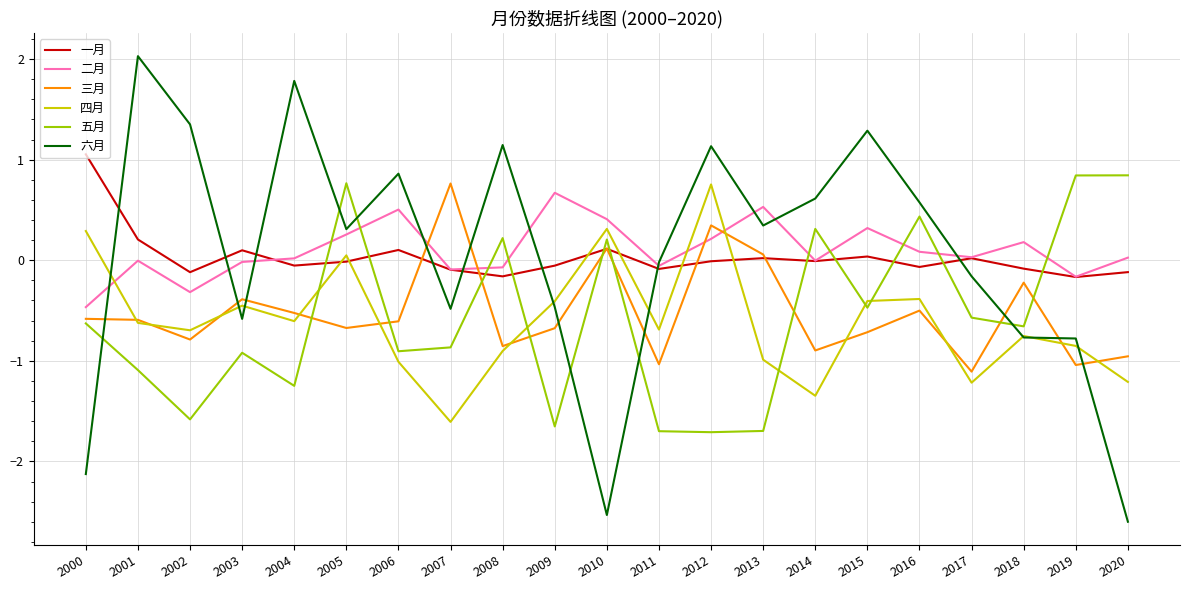

Which series has the widest spread of values?

六月